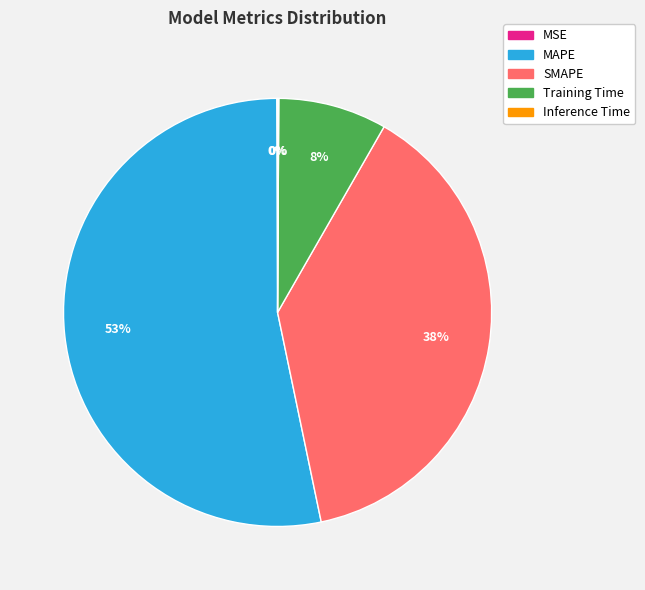

Does MAPE represent more than half of the total?

Yes